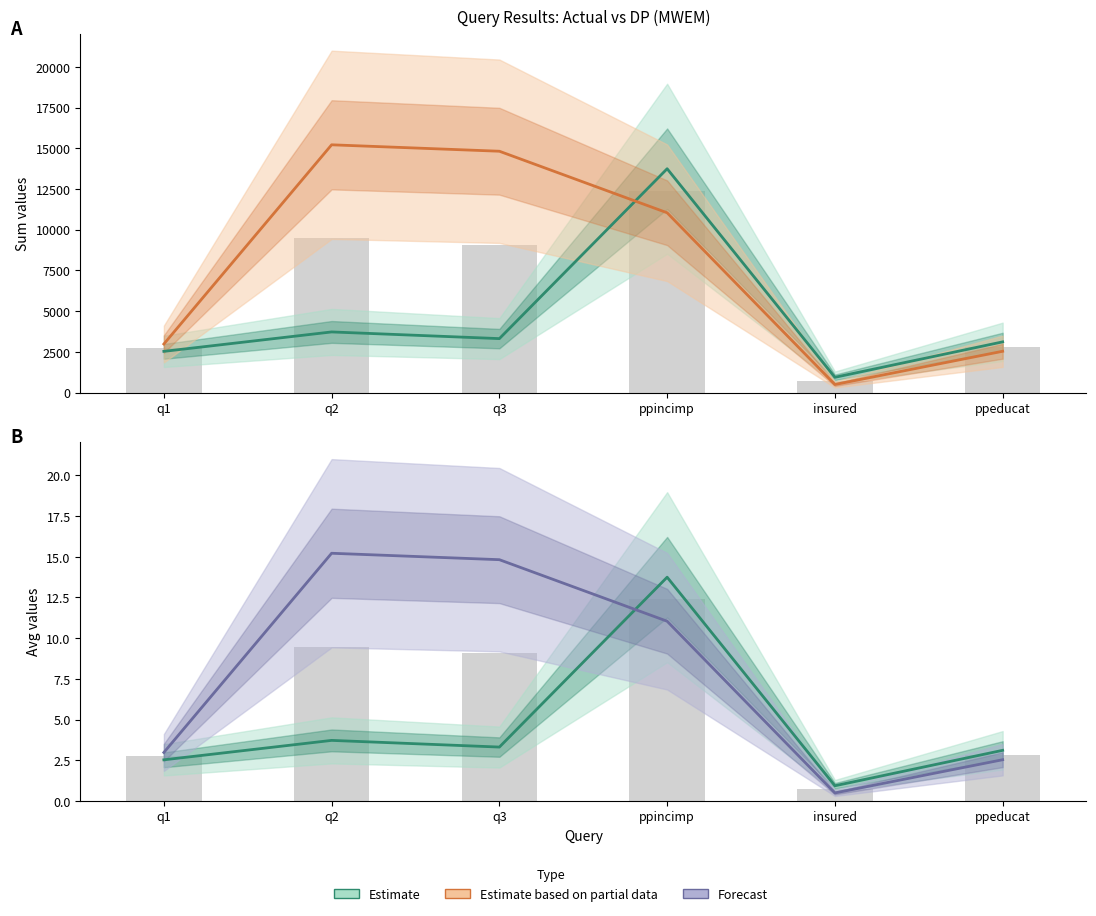

What is the total value across all series at q2?

15233.9